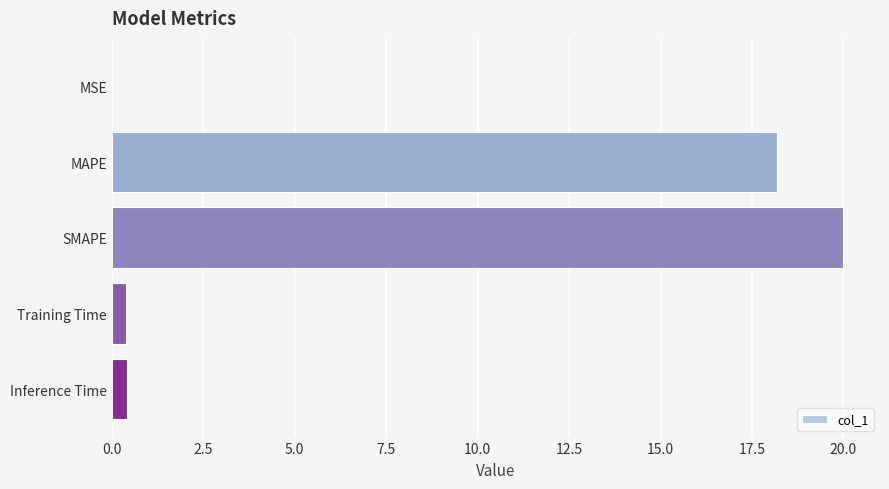

Is it true that the value at SMAPE is 32.5?

False